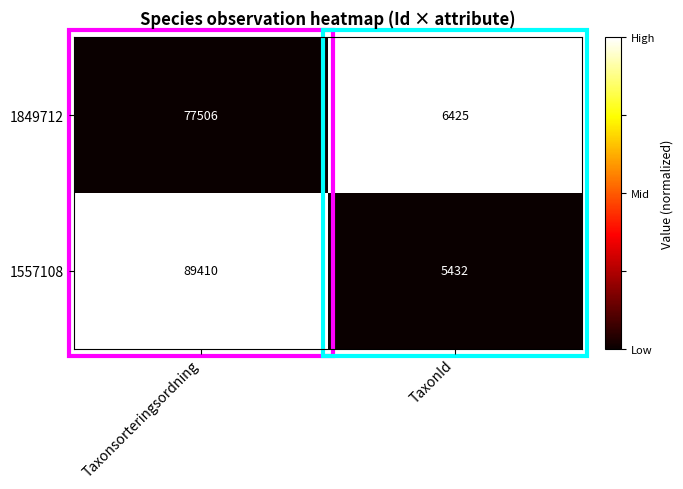

What is the average value of the 1849712 series?

41966